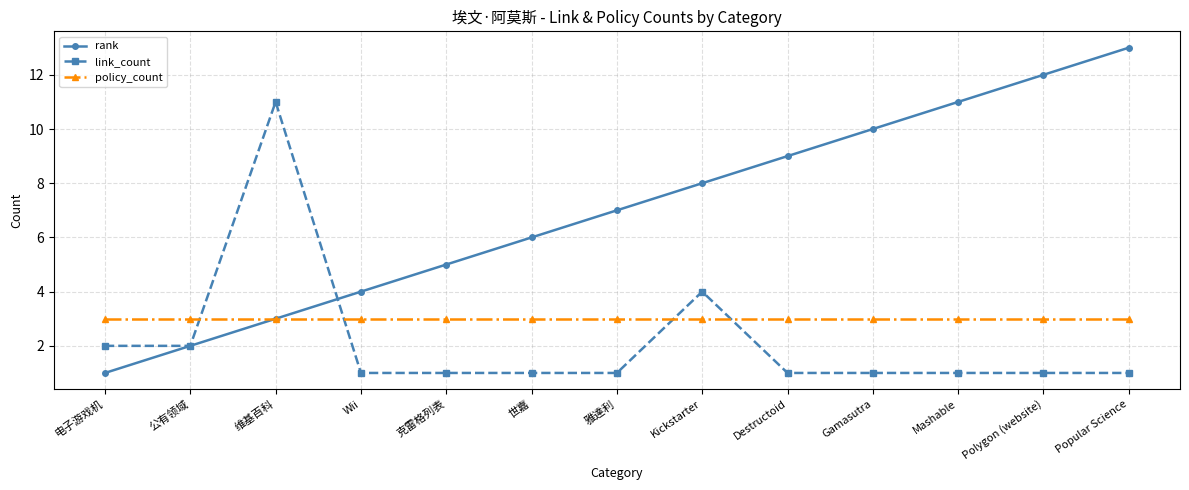

The value of link_count at Wii is 1. True or false?

True